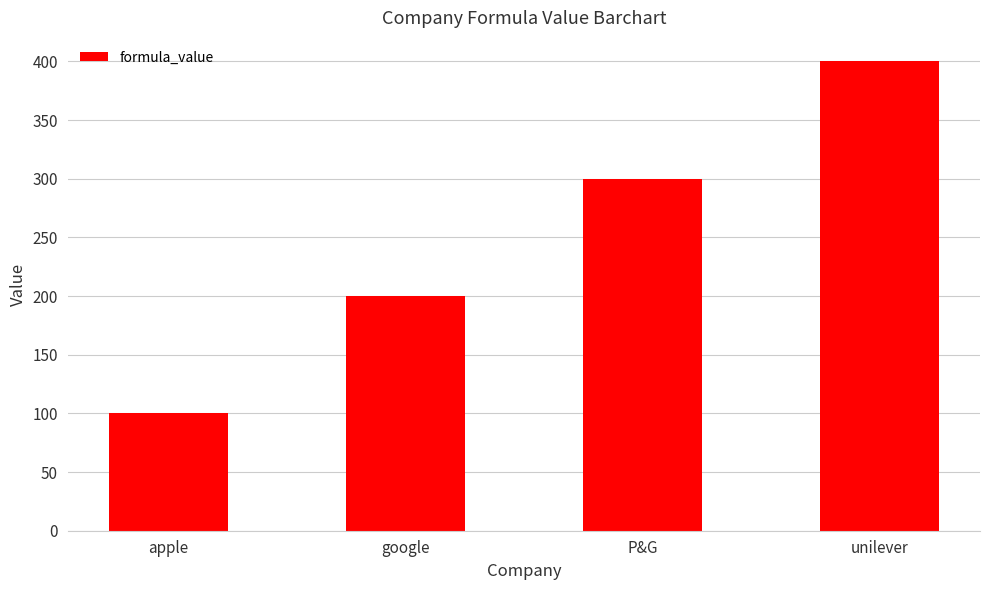

What is the value of the 4th bar from the left?

400